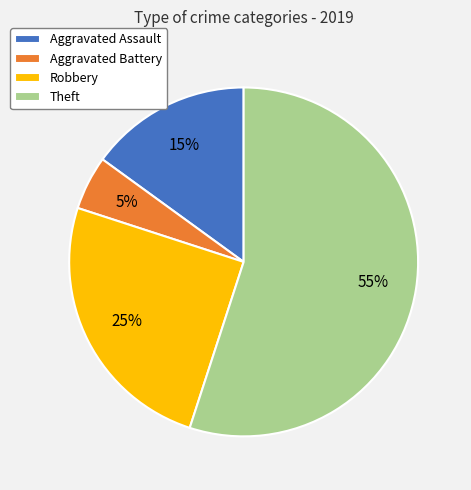

Which category has the biggest portion of the pie?

Theft